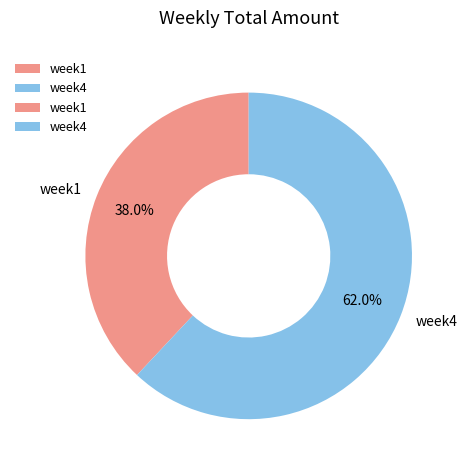

To the nearest percent, what is the difference between the week1 and week4 slice percentages?

24%